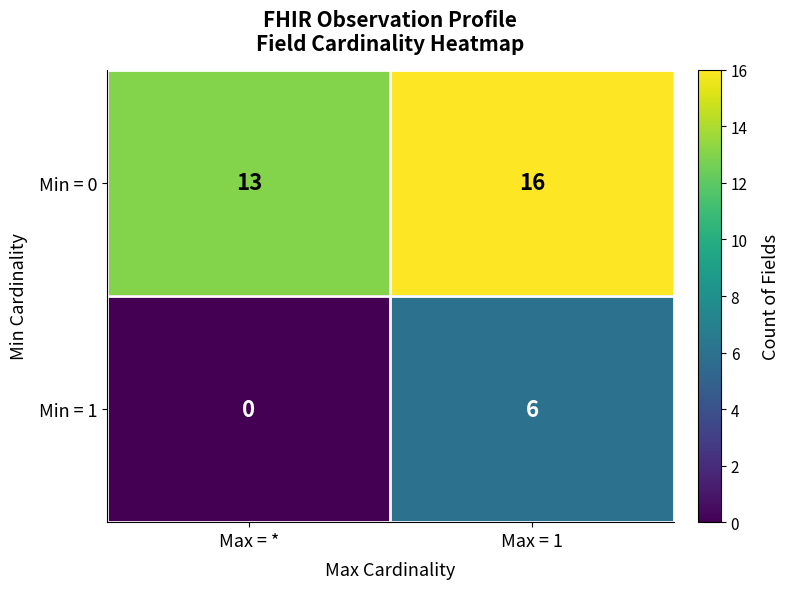

True or false: Min = 1 has a value of -4 at Max = *.

False